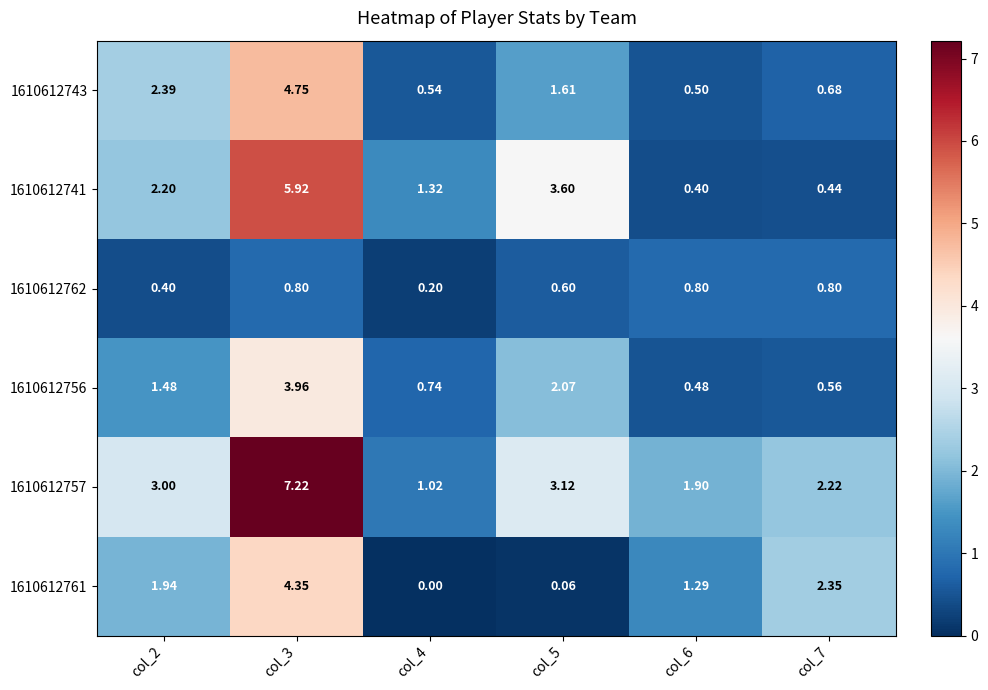

At how many categories does at least one series exceed 6?

1